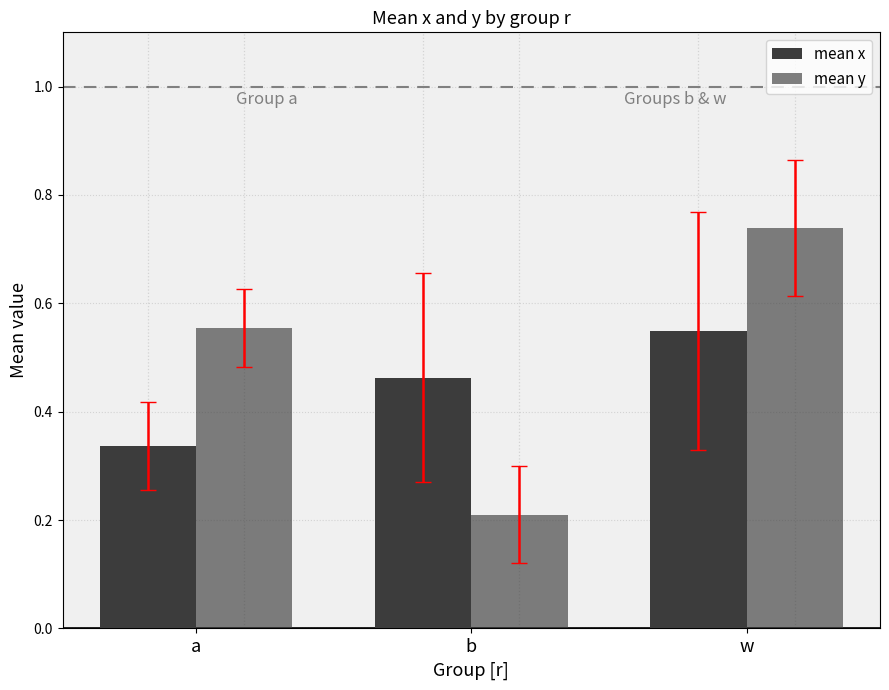

How many data points does each series have?

3